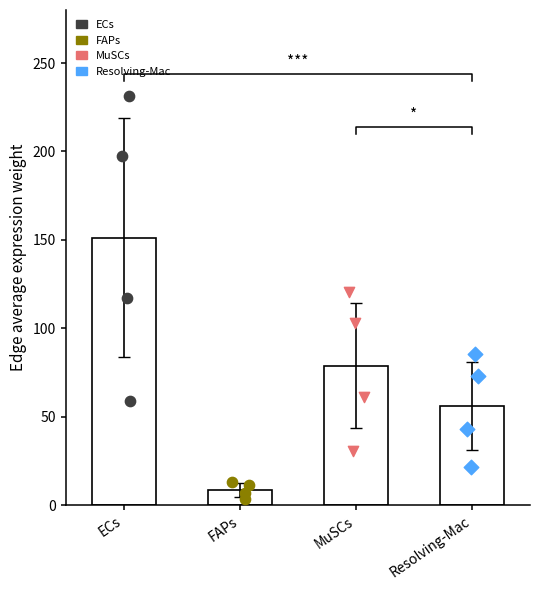

Which series contains the highest Y value?

ECs